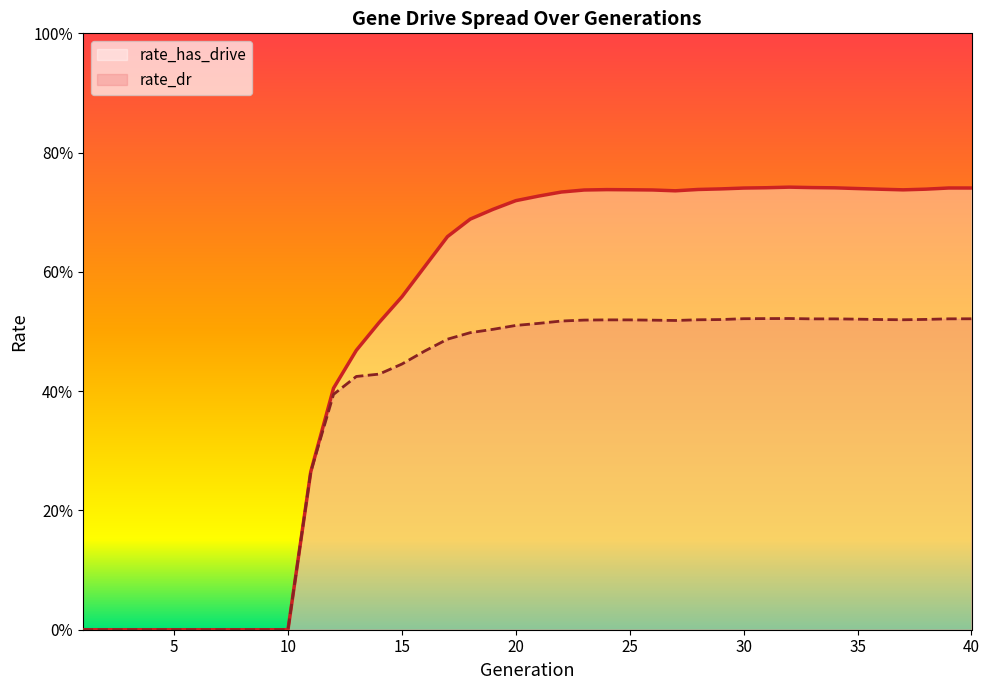

What is the total value across all series at 28?

1.3